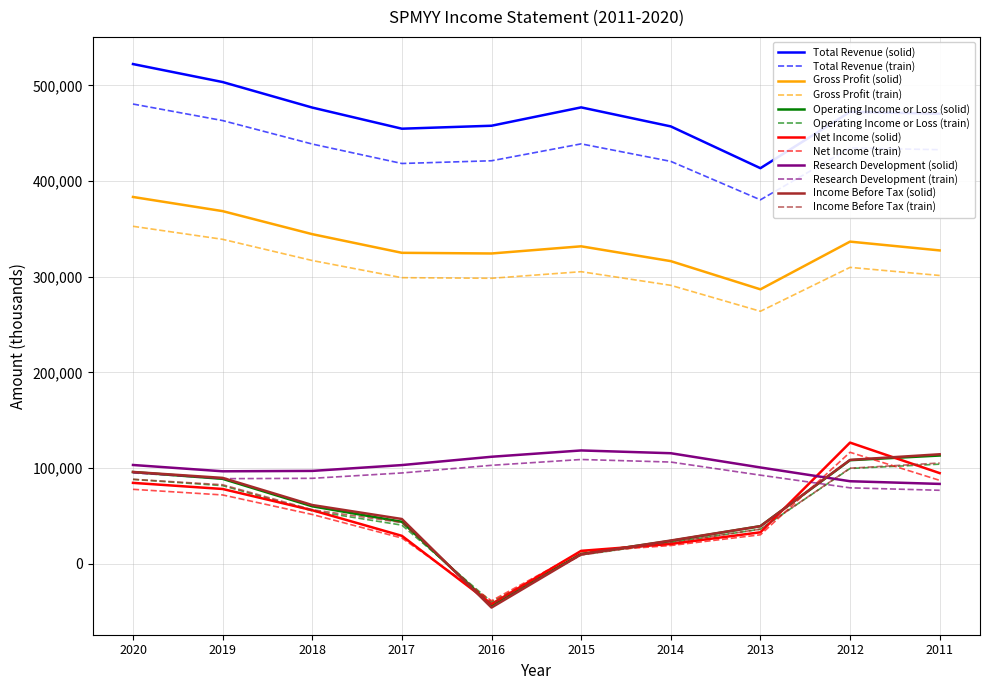

True or false: Operating Income or Loss (train) and Total Revenue (train) cross at least once.

False